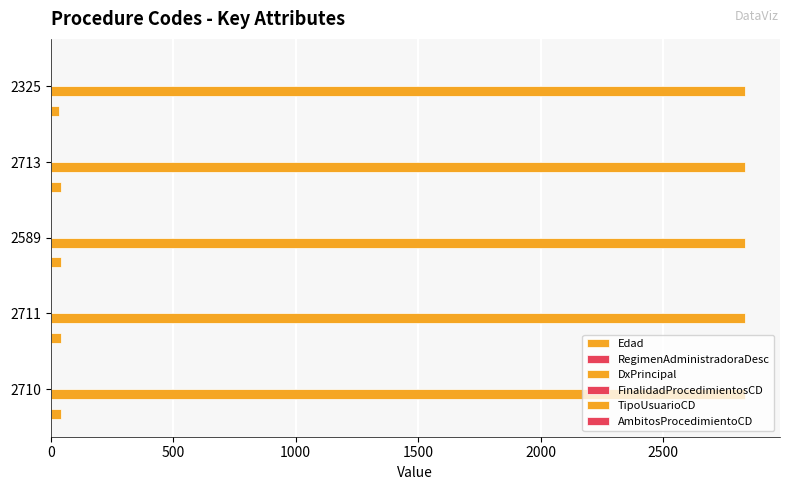

What is the average value of the TipoUsuarioCD series?

0.1